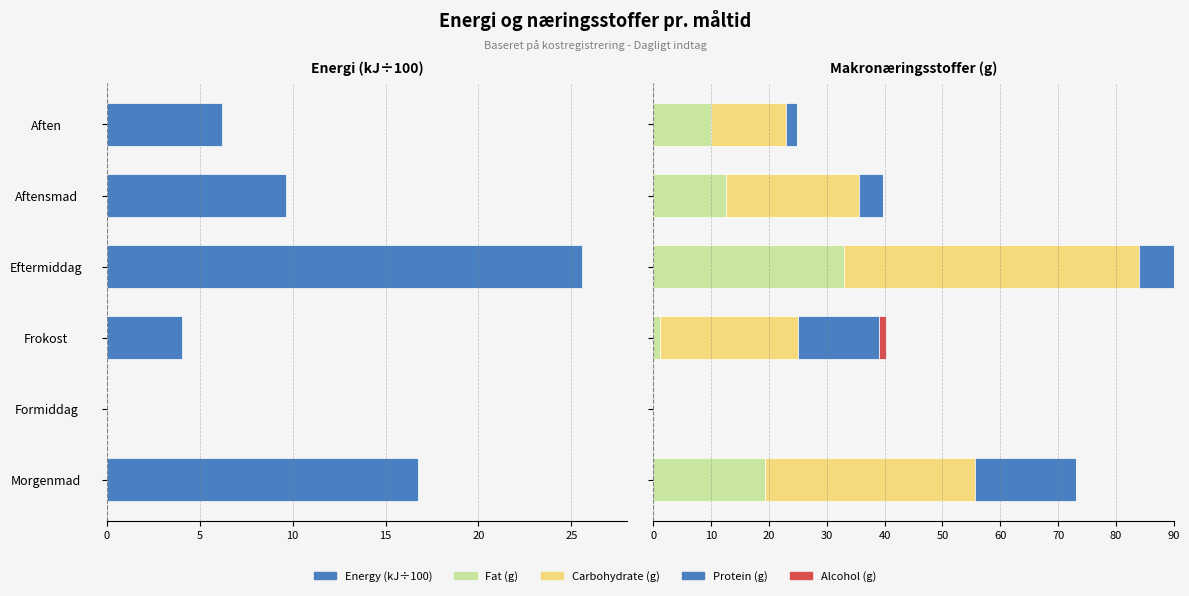

What is the value of the Carbohydrate, available (g) bar at the 6th from the left?

13.0